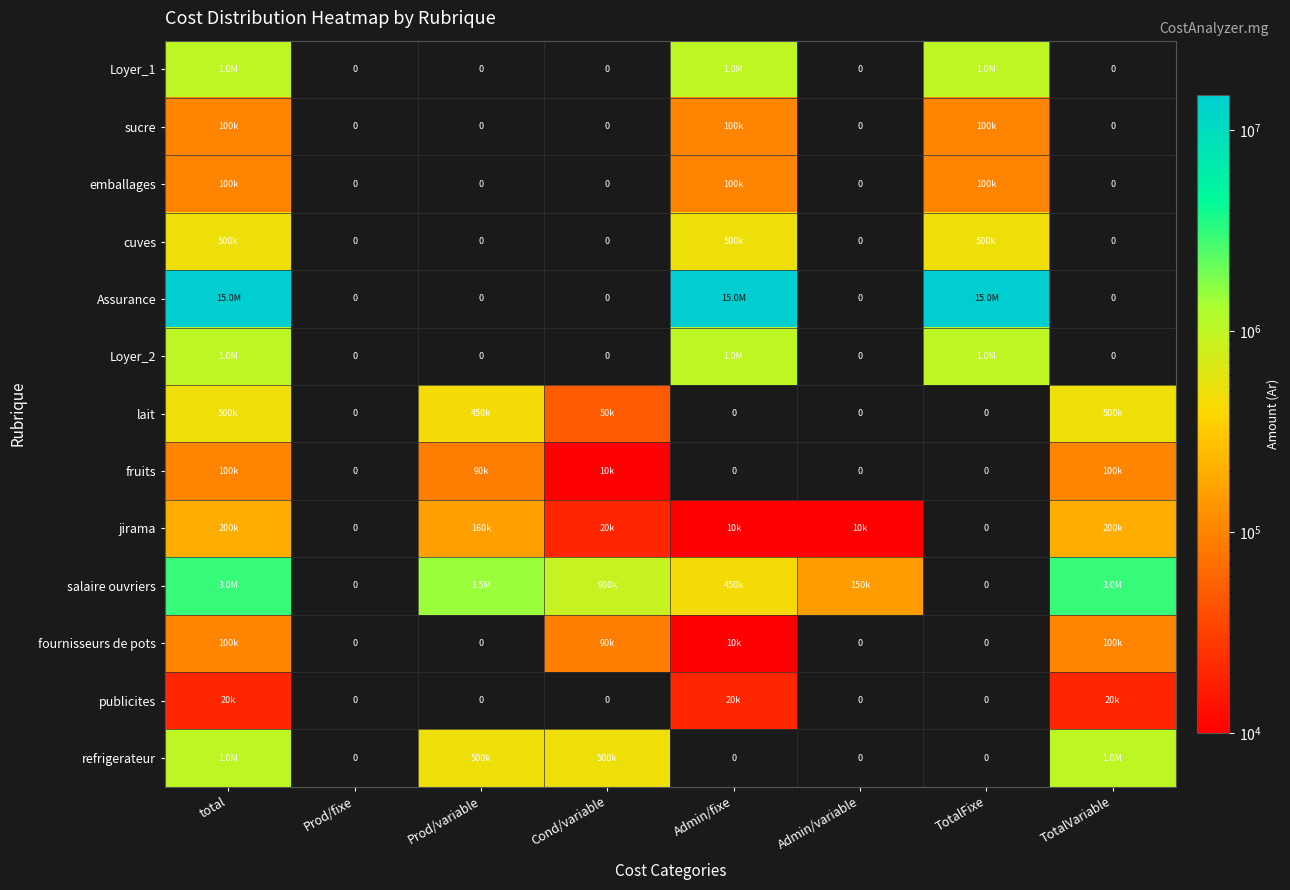

How many positive values does the Assurance series have?

3